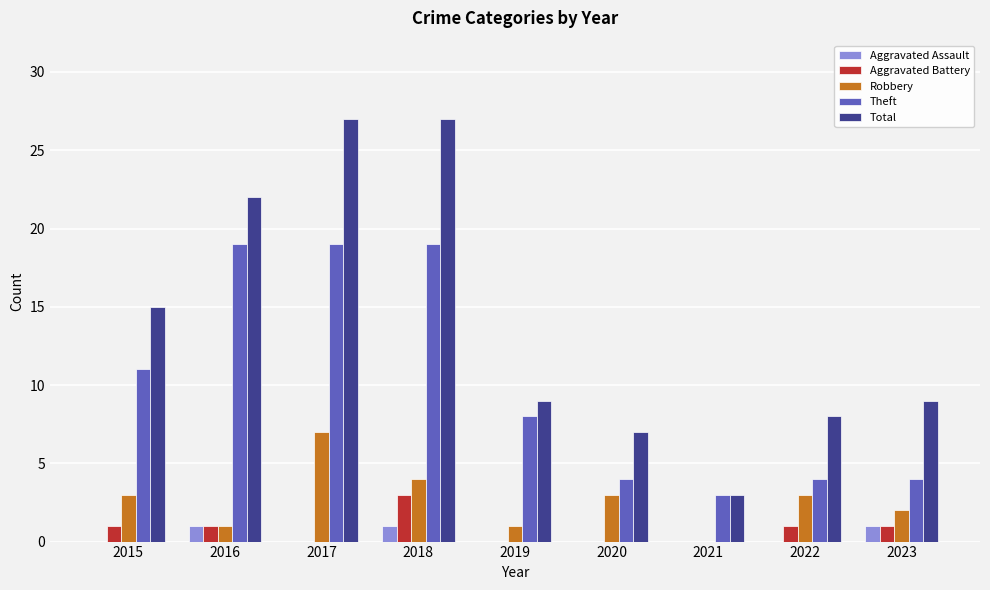

Count the number of categories in the chart.

9